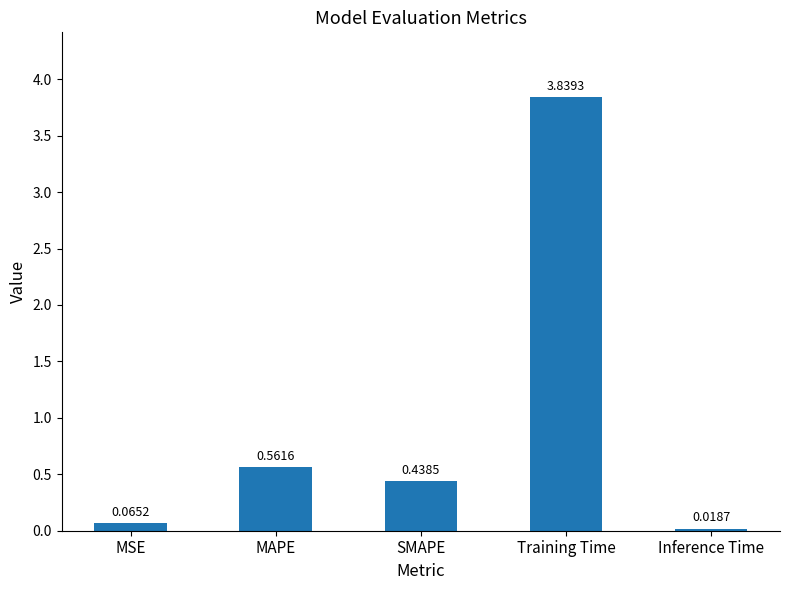

Rank the categories by value from highest to lowest.

Training Time, MAPE, SMAPE, MSE, Inference Time